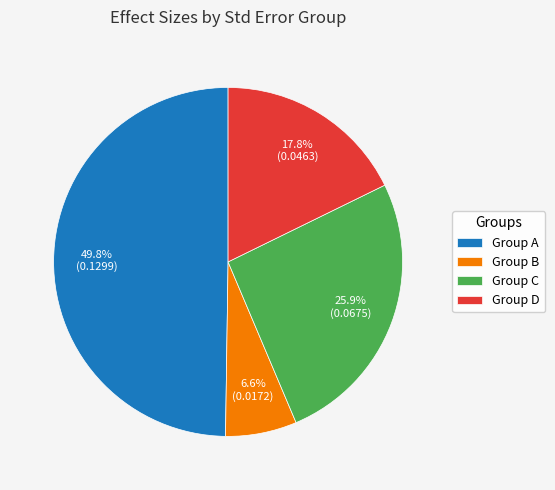

Rank the categories by value from lowest to highest.

Group B, Group D, Group C, Group A